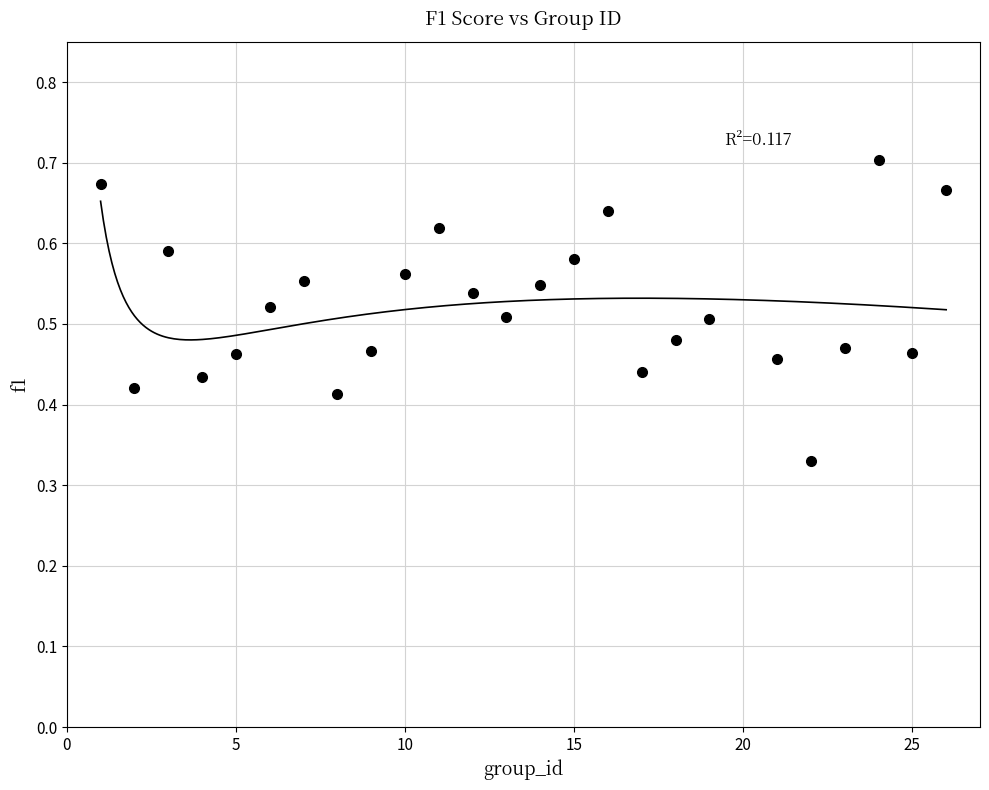

What is the range of X values (max minus min)?

25.0